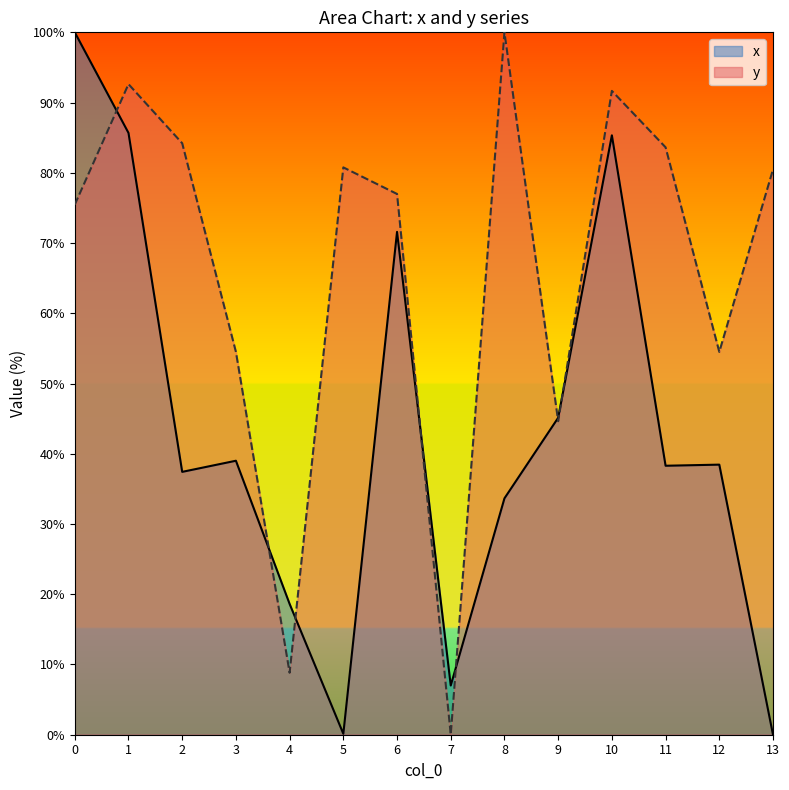

At which category is the sum across all series the highest?

1